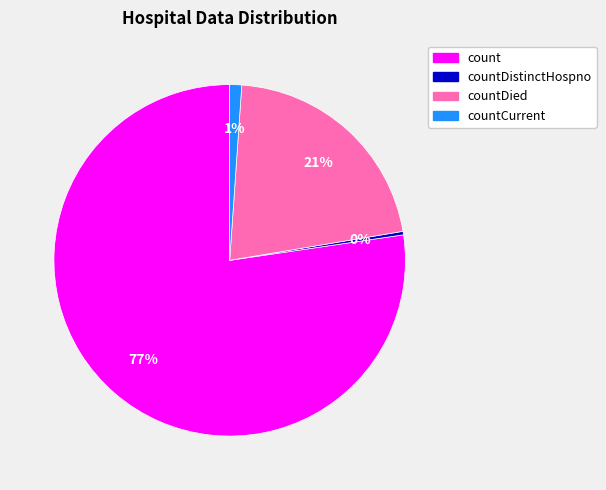

Is it true that count is 72% of the pie?

False